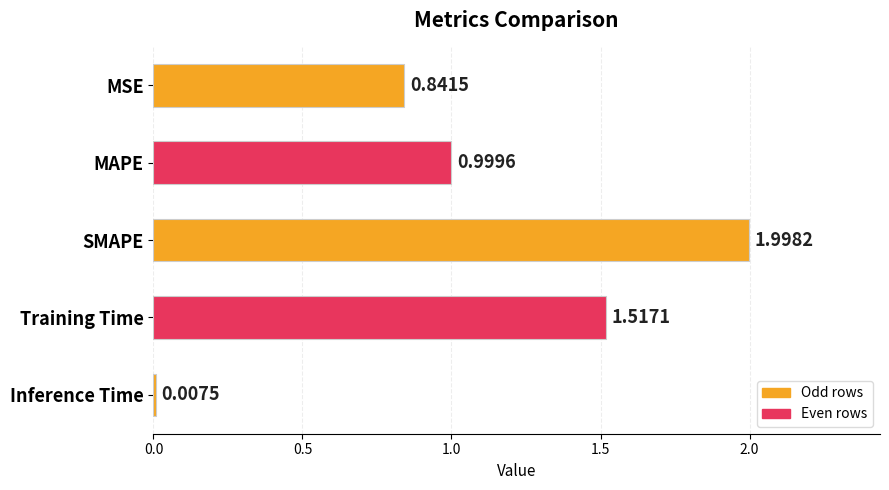

List the labels in order of value, smallest first.

Inference Time, MSE, MAPE, Training Time, SMAPE